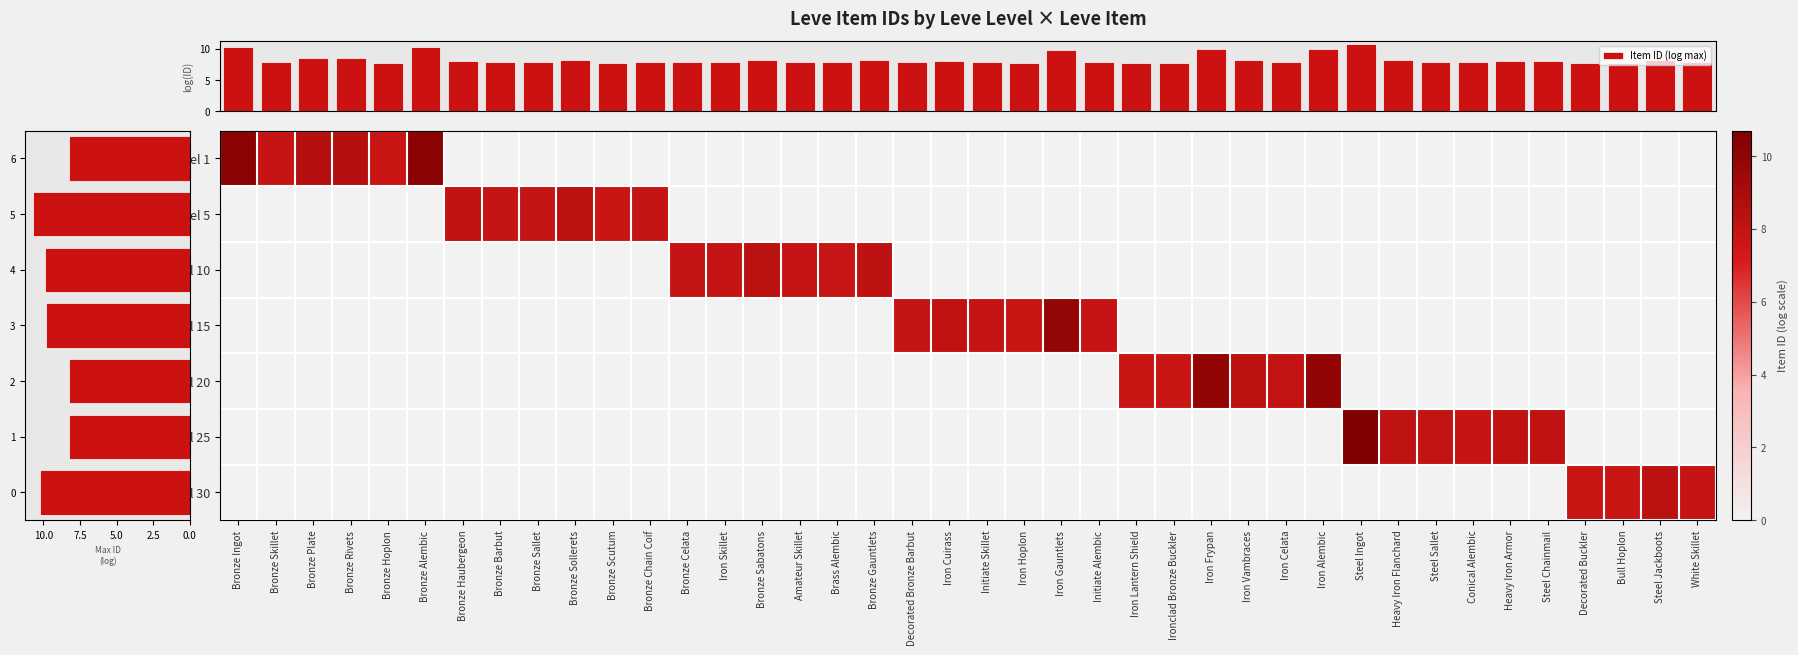

What is the total value across all series at Initiate Alembic?

7.8